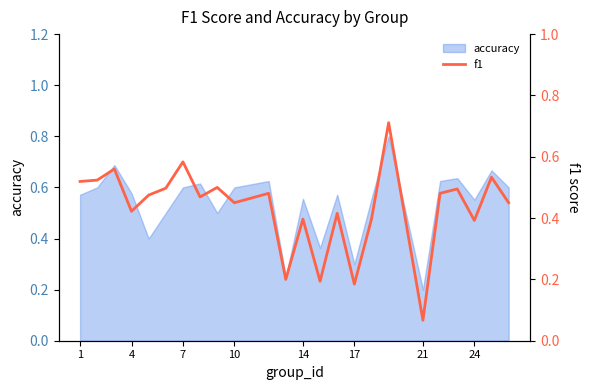

At which label does accuracy reach its minimum?

21